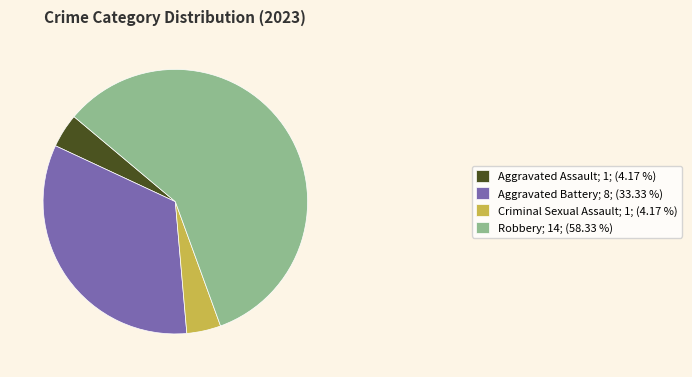

Which slice is the largest?

Robbery